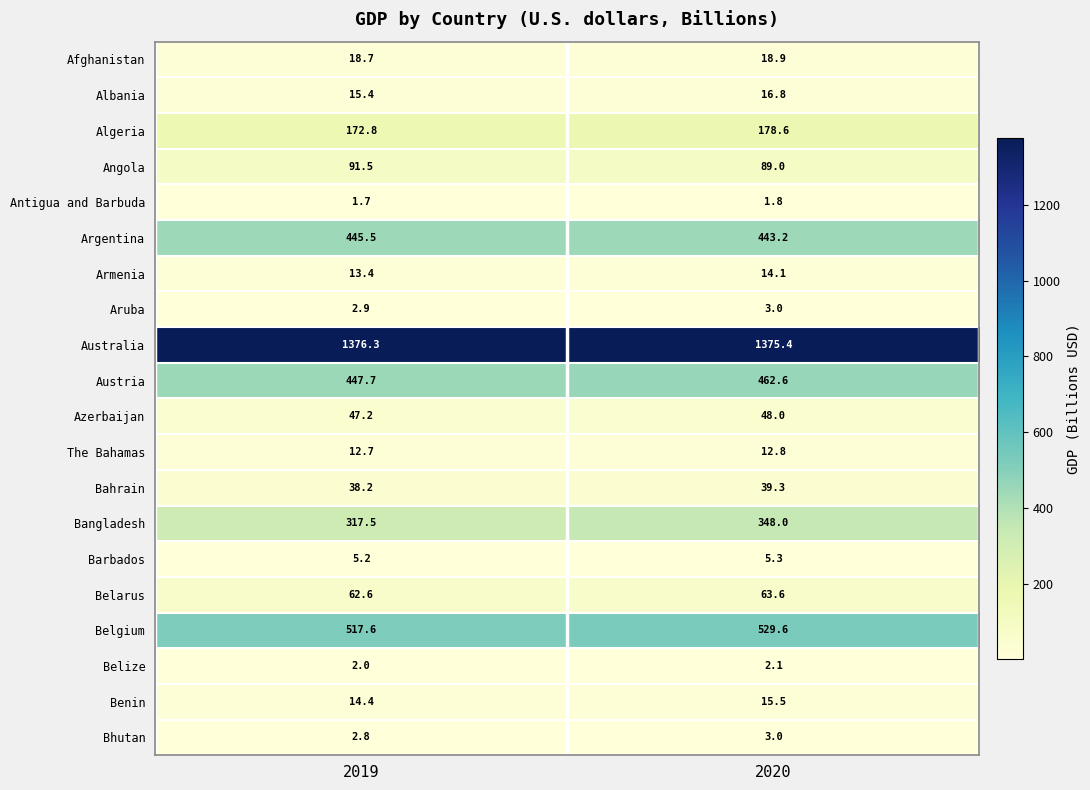

How many series are shown in this chart?

20